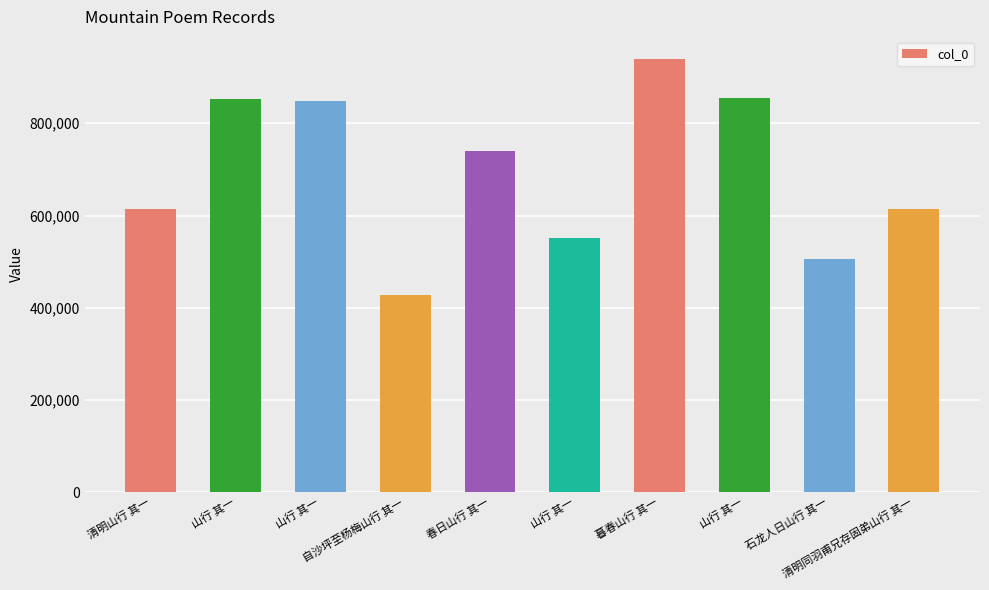

What is the difference between the maximum and minimum values?

513445